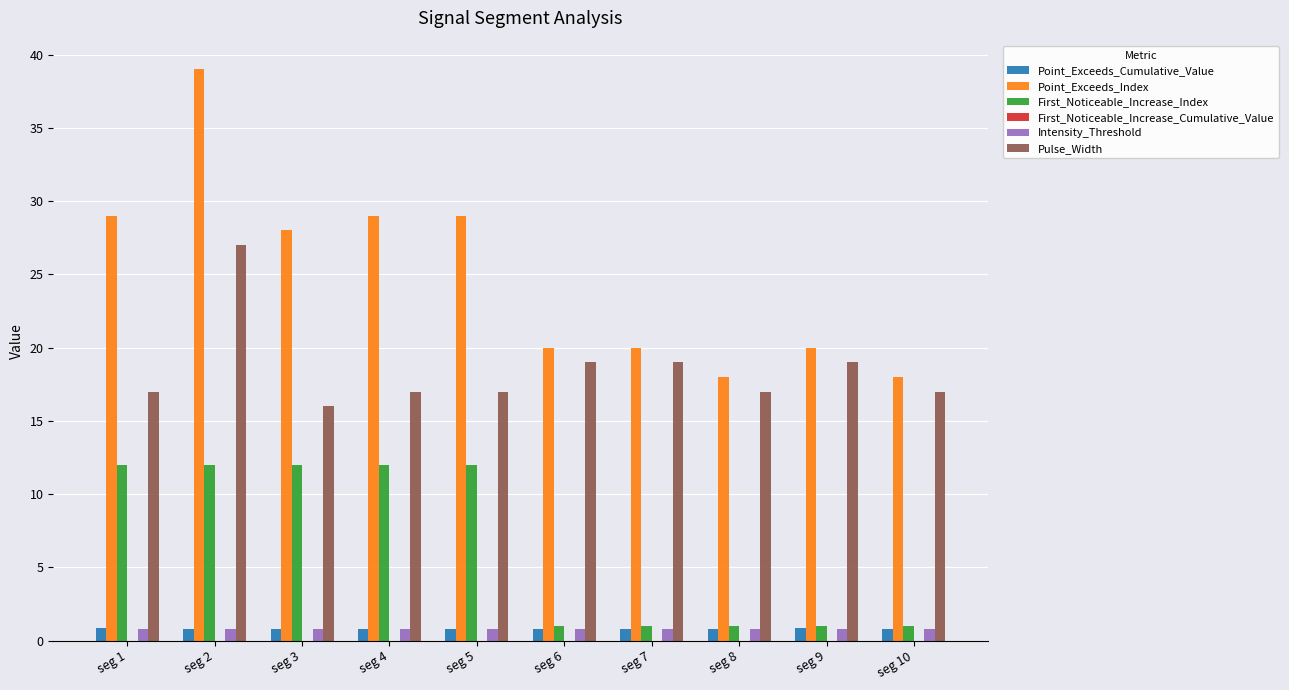

What is the difference between the maximum and minimum values in the Pulse_Width series?

11.0